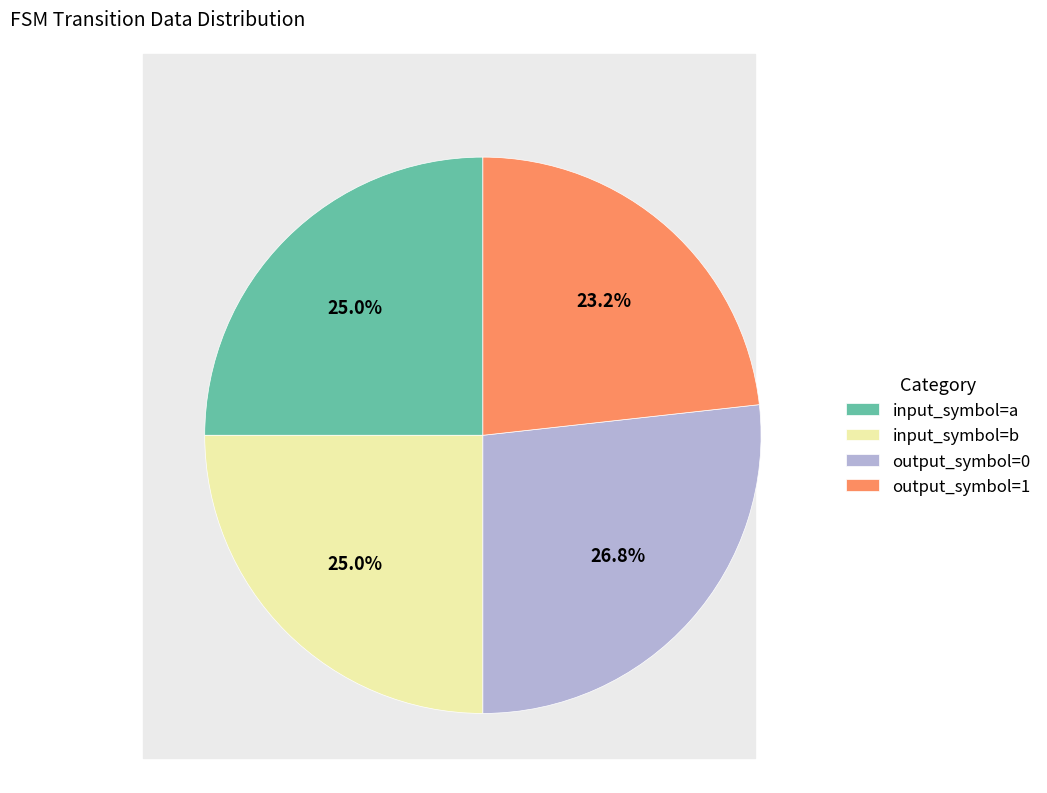

Which slice is the smallest?

output_symbol=1